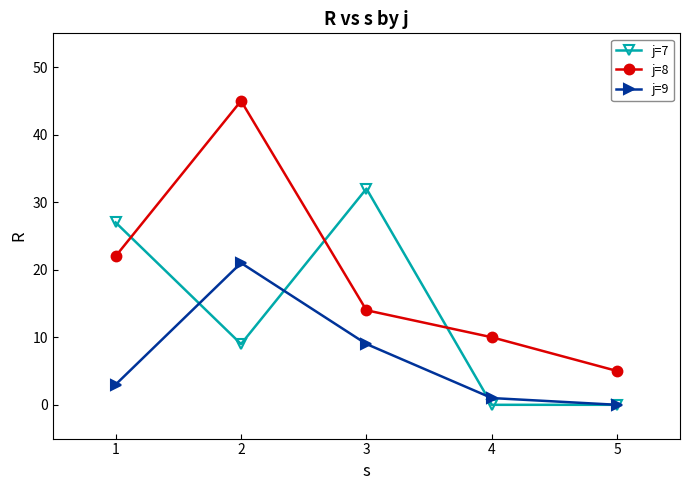

Which series has the largest total across all categories?

j=8